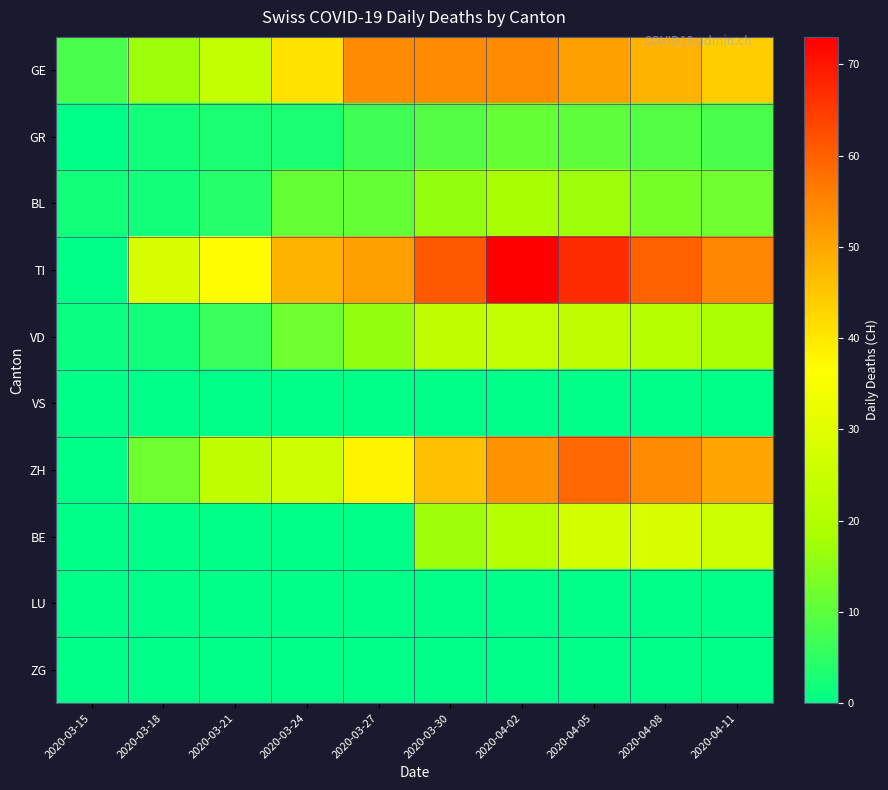

Reading right to left, list all the values displayed in this chart.

GE: 2020-04-11=44	2020-04-08=48	2020-04-05=51	2020-04-02=54	2020-03-30=54	2020-03-27=54	2020-03-24=41	2020-03-21=24	2020-03-18=17	2020-03-15=8
GR: 2020-04-11=8	2020-04-08=9	2020-04-05=10	2020-04-02=11	2020-03-30=9	2020-03-27=7	2020-03-24=3	2020-03-21=3	2020-03-18=2	2020-03-15=0
BL: 2020-04-11=12	2020-04-08=13	2020-04-05=17	2020-04-02=18	2020-03-30=16	2020-03-27=11	2020-03-24=11	2020-03-21=4	2020-03-18=2	2020-03-15=2
TI: 2020-04-11=55	2020-04-08=60	2020-04-05=67	2020-04-02=73	2020-03-30=61	2020-03-27=51	2020-03-24=48	2020-03-21=37	2020-03-18=28	2020-03-15=0
VD: 2020-04-11=19	2020-04-08=21	2020-04-05=23	2020-04-02=24	2020-03-30=23	2020-03-27=16	2020-03-24=12	2020-03-21=6	2020-03-18=2	2020-03-15=1
VS: 2020-04-11=0	2020-04-08=0	2020-04-05=0	2020-04-02=0	2020-03-30=0	2020-03-27=0	2020-03-24=0	2020-03-21=0	2020-03-18=0	2020-03-15=0
ZH: 2020-04-11=50	2020-04-08=54	2020-04-05=59	2020-04-02=53	2020-03-30=46	2020-03-27=38	2020-03-24=26	2020-03-21=23	2020-03-18=12	2020-03-15=0
BE: 2020-04-11=25	2020-04-08=28	2020-04-05=27	2020-04-02=21	2020-03-30=17	2020-03-27=0	2020-03-24=0	2020-03-21=0	2020-03-18=0	2020-03-15=0
LU: 2020-04-11=0	2020-04-08=0	2020-04-05=0	2020-04-02=0	2020-03-30=0	2020-03-27=0	2020-03-24=0	2020-03-21=0	2020-03-18=0	2020-03-15=0
ZG: 2020-04-11=0	2020-04-08=0	2020-04-05=0	2020-04-02=0	2020-03-30=0	2020-03-27=0	2020-03-24=0	2020-03-21=0	2020-03-18=0	2020-03-15=0